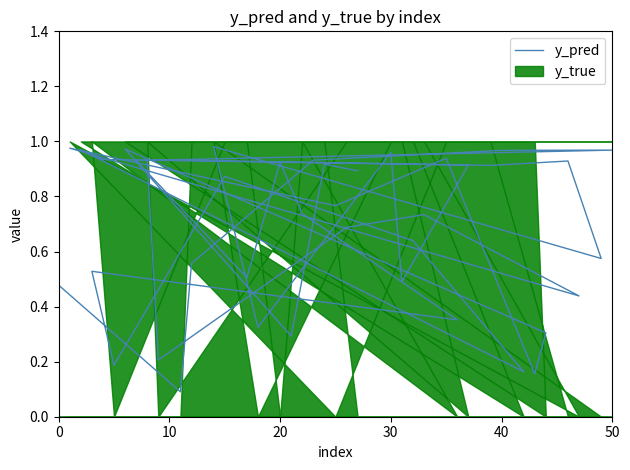

How many points are higher than both their immediate neighbors (excluding endpoints)?

14